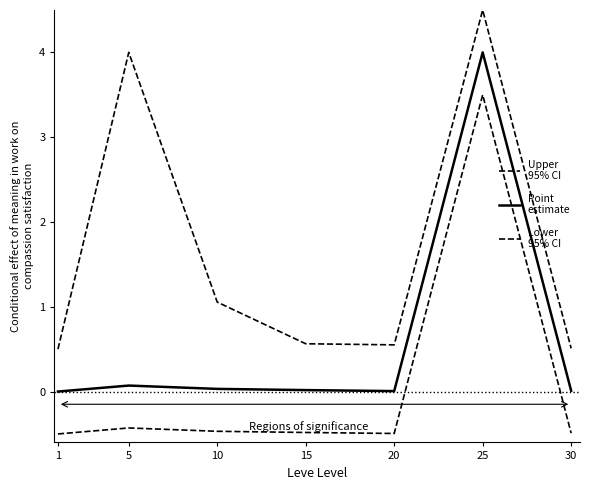

How many lines are shown in the chart?

3